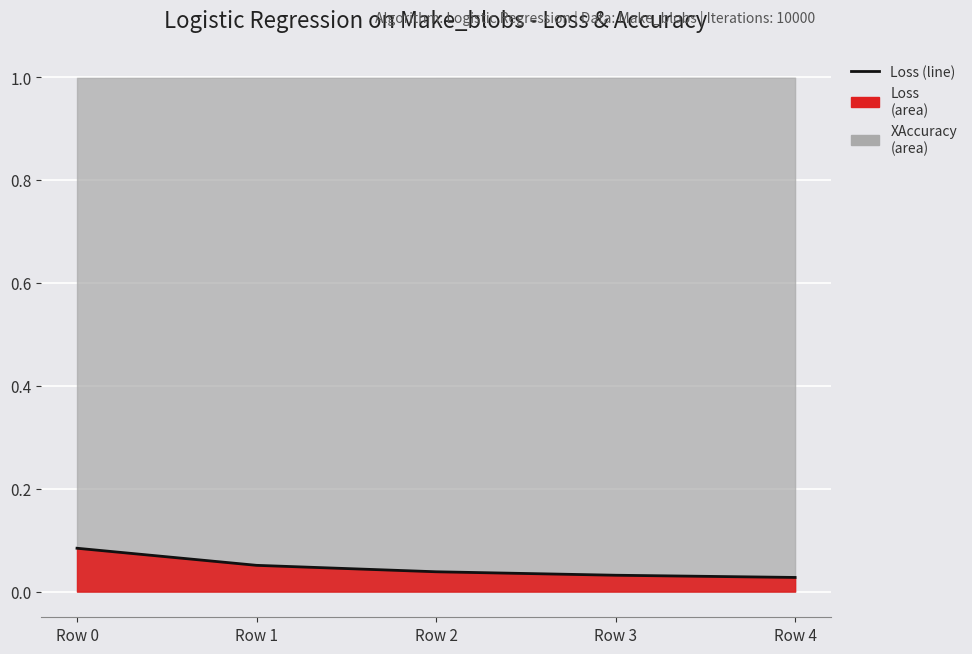

Which category has the lowest value across all series?

Row 4